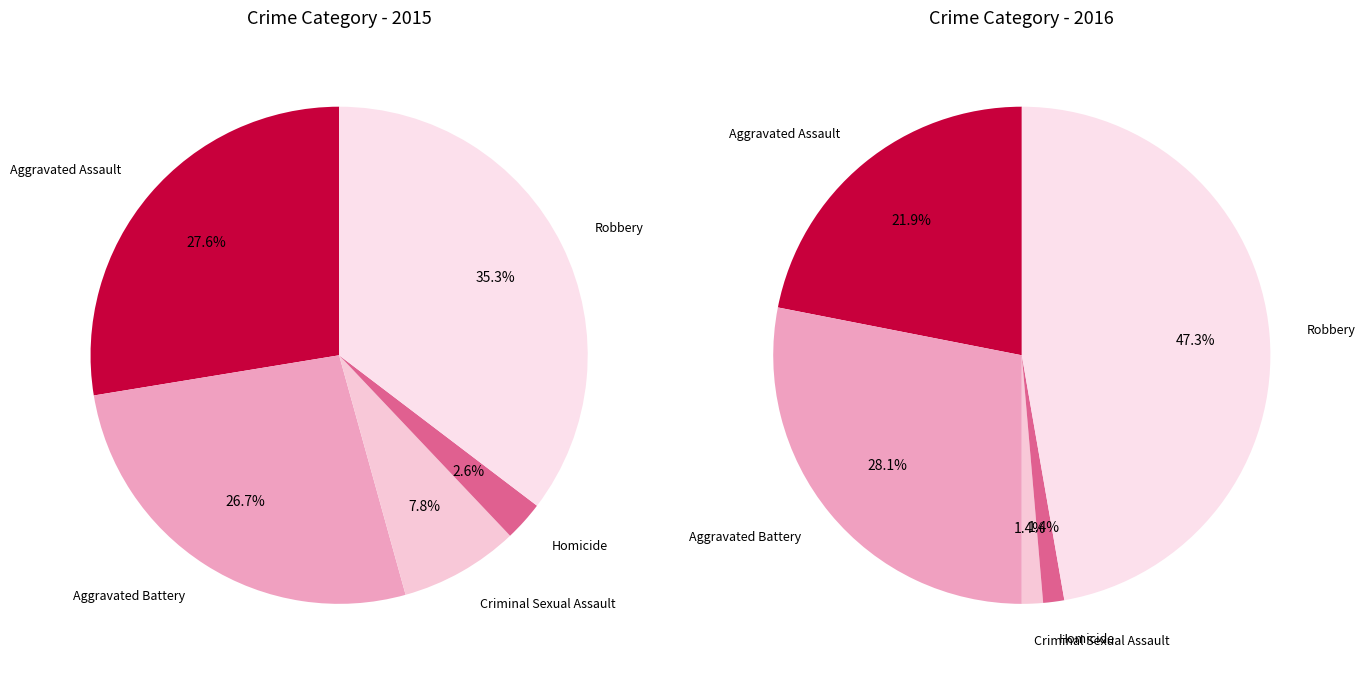

Which slice is the largest?

Robbery